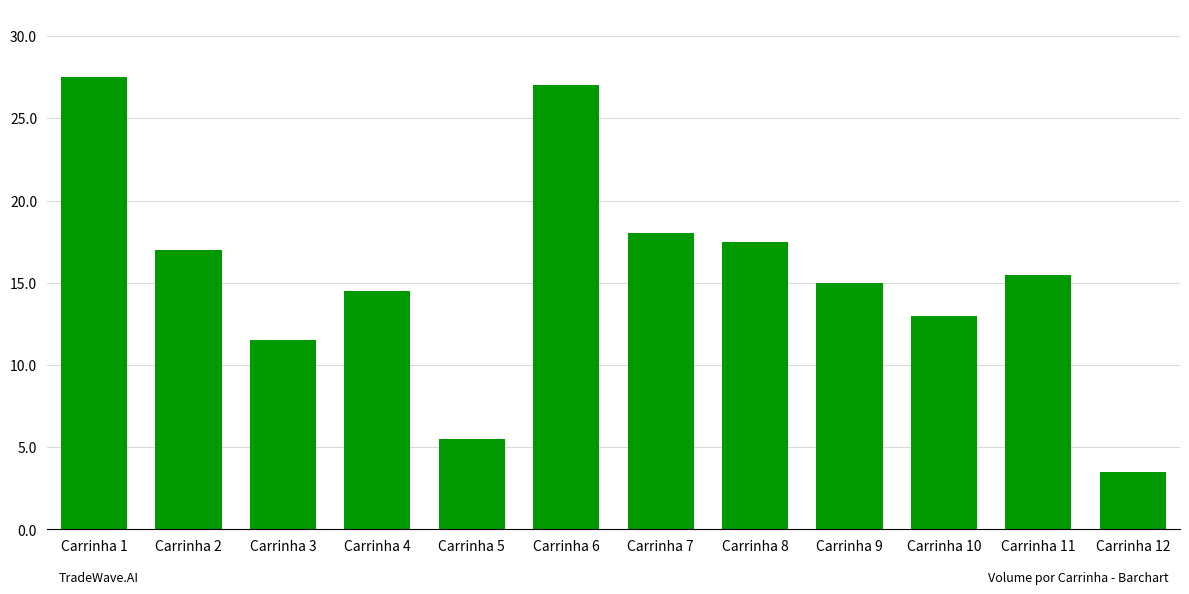

What is the approximate value at Carrinha 1?

27.5